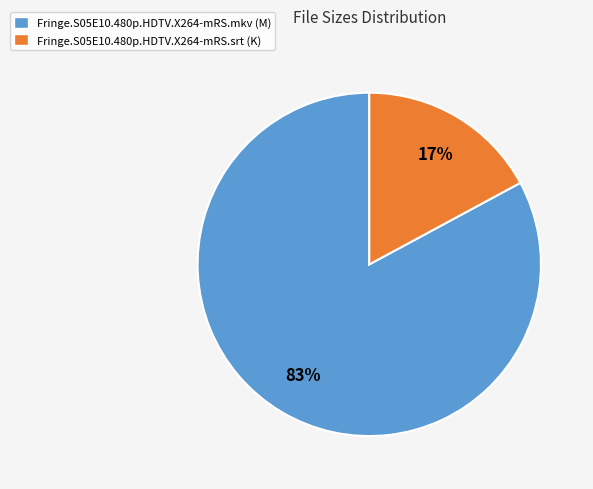

What is the smallest slice in the pie chart?

Fringe.S05E10.480p.HDTV.X264-mRS.srt